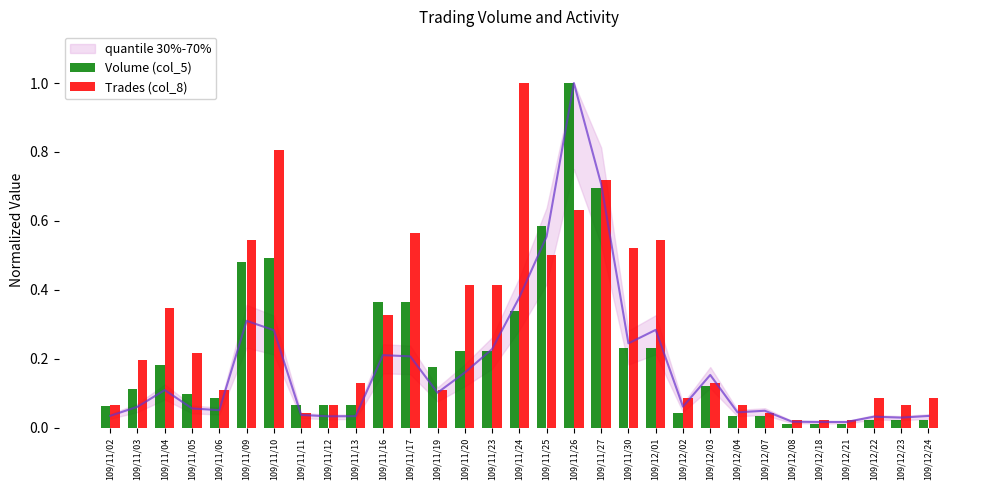

Which has a higher value, 109/11/04 or 109/11/12?

109/11/04